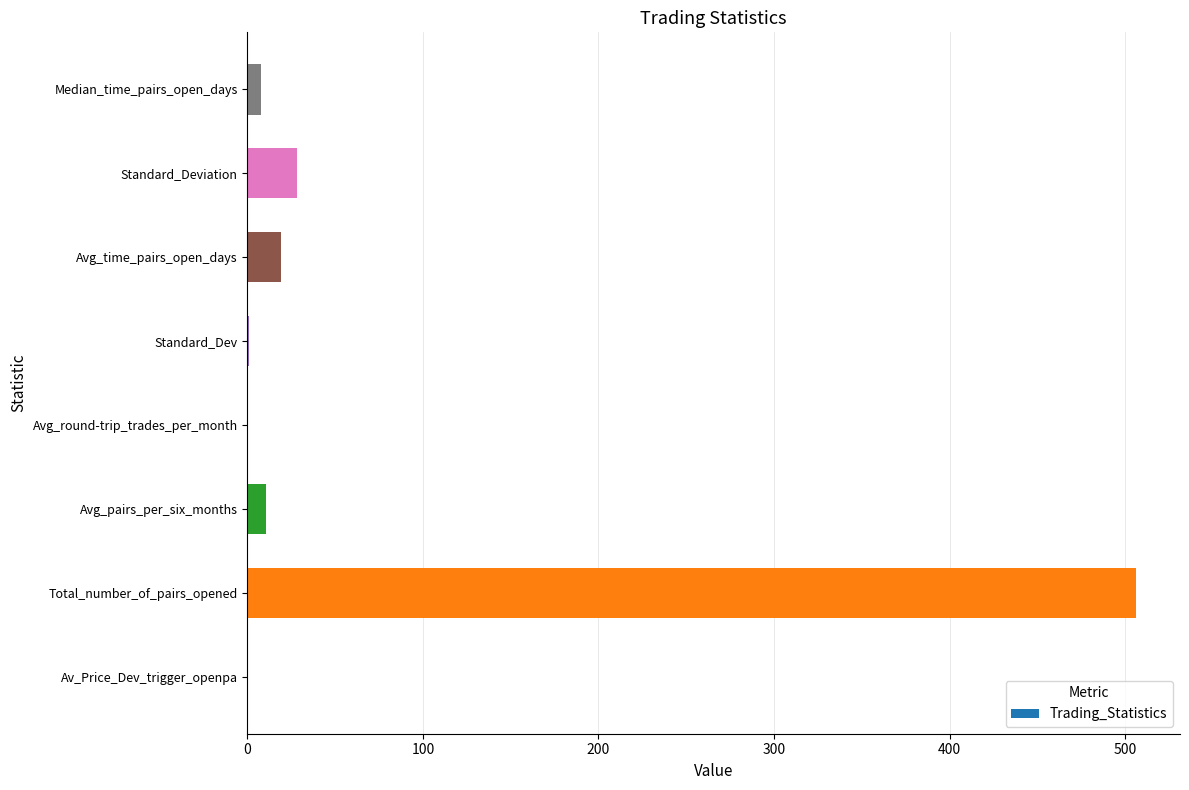

What is the sum of all values?

573.0